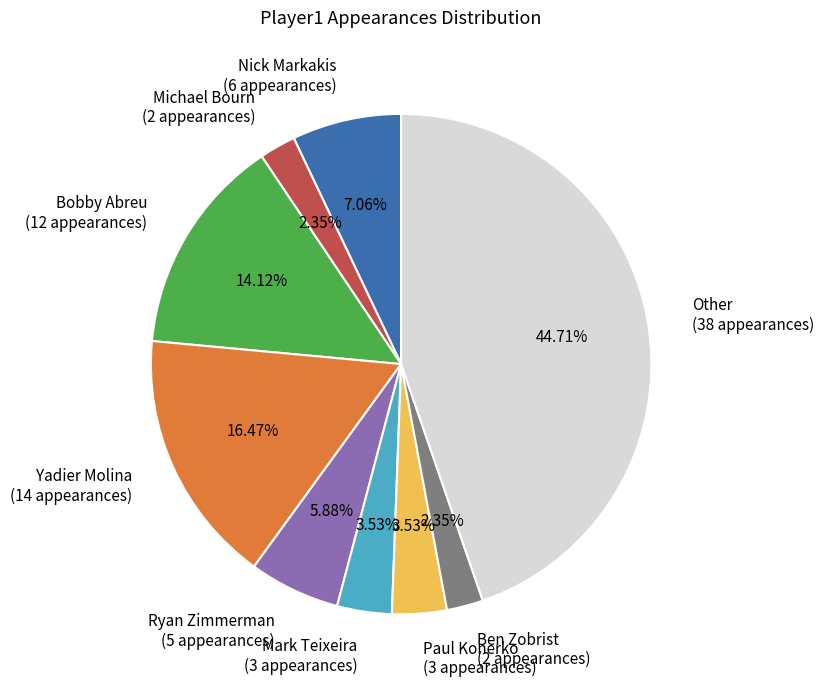

Is the sum of Michael Bourn and Other greater than half?

No